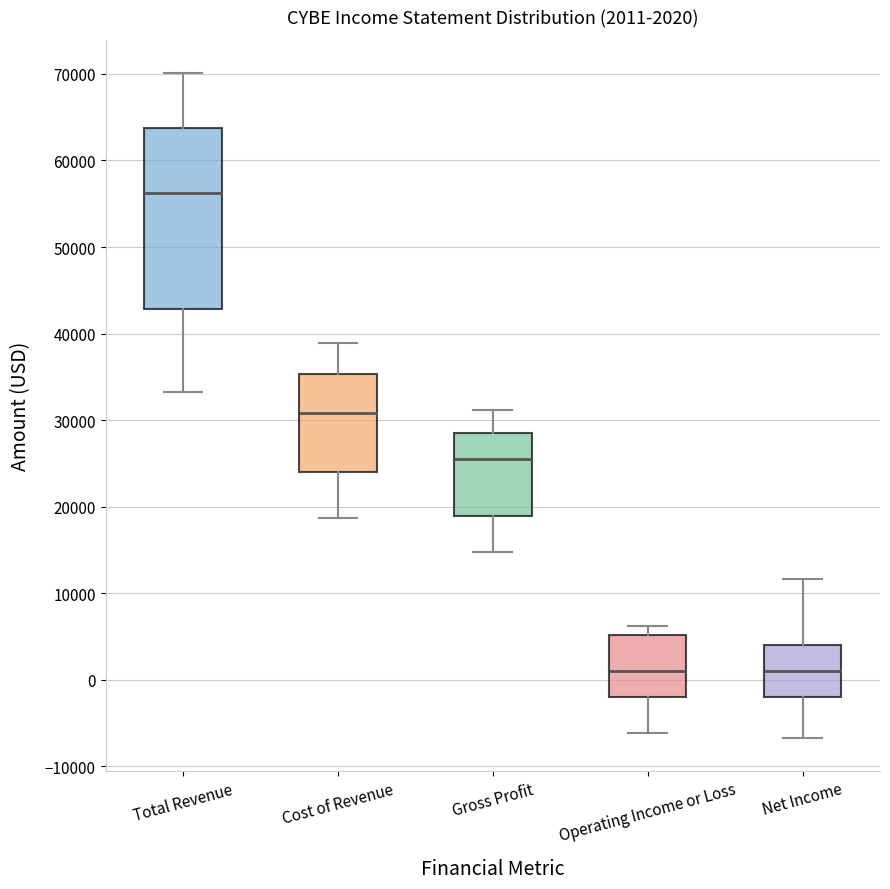

Which box's median line is the highest?

Total Revenue